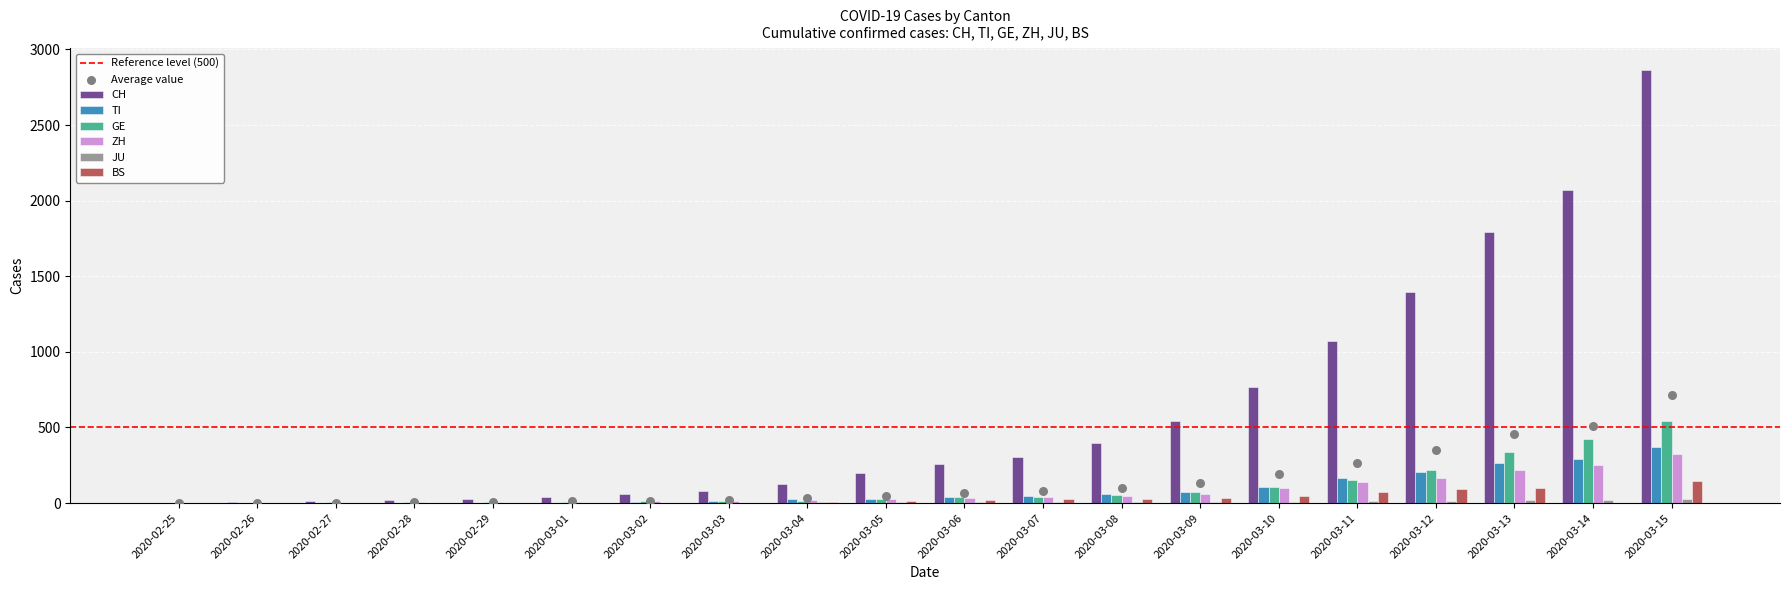

What is the total value across all series at 2020-02-27?

21